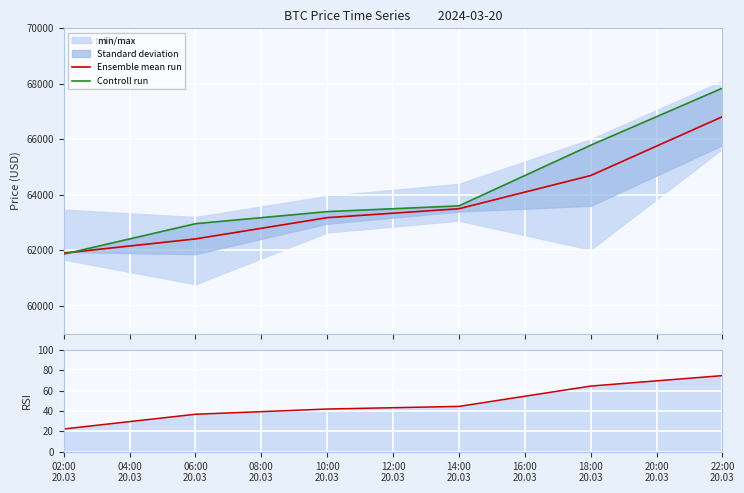

What is the lowest value of the Ensemble mean run series?

61899.1